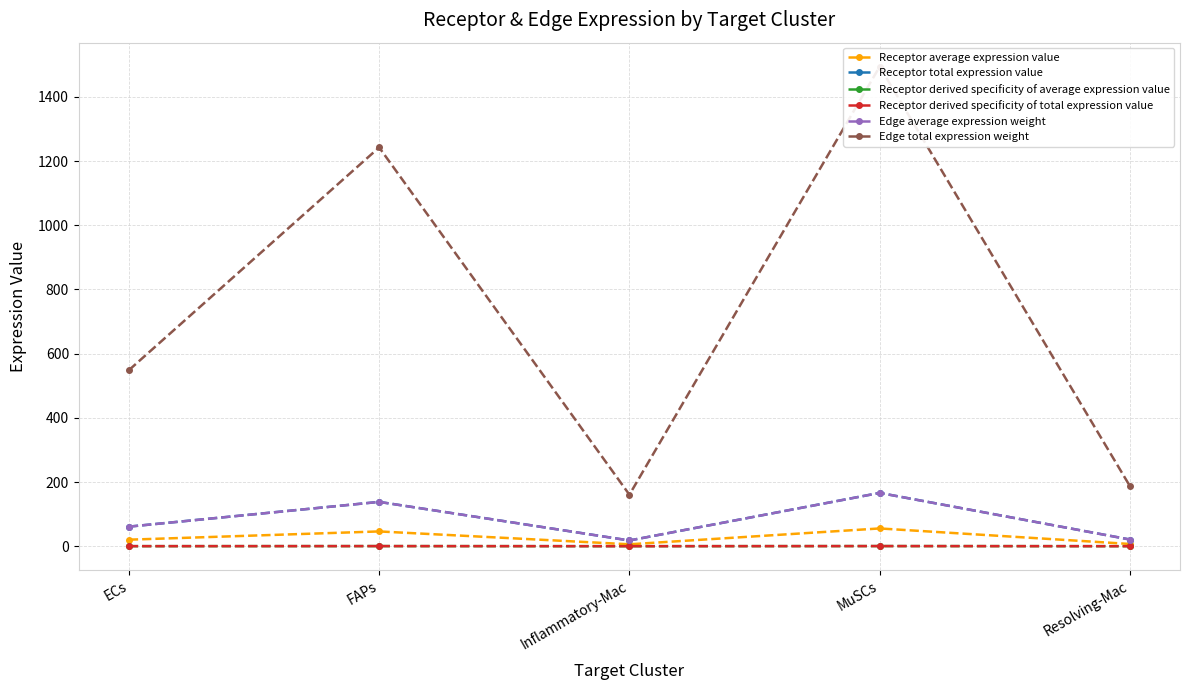

At which category is the sum across all series the highest?

MuSCs